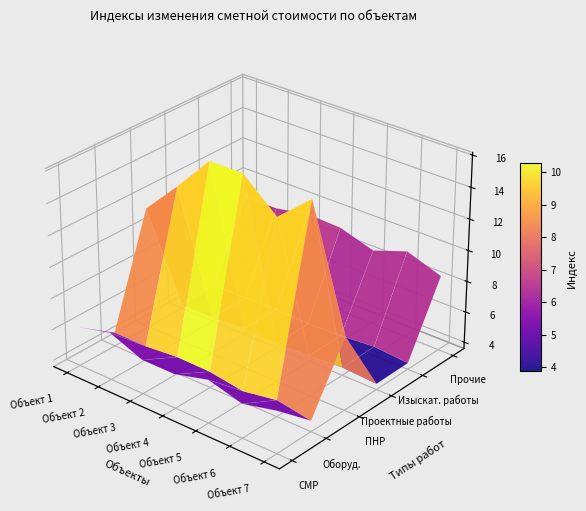

What is the difference between the Прочие values at Объект 7 and Объект 6?

0.8